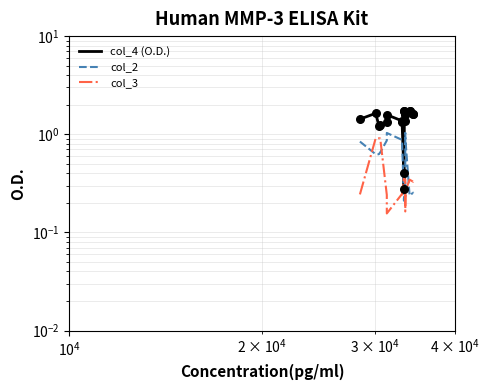

What are all the series names shown in the legend?

col_4 (O.D.), col_2, col_3